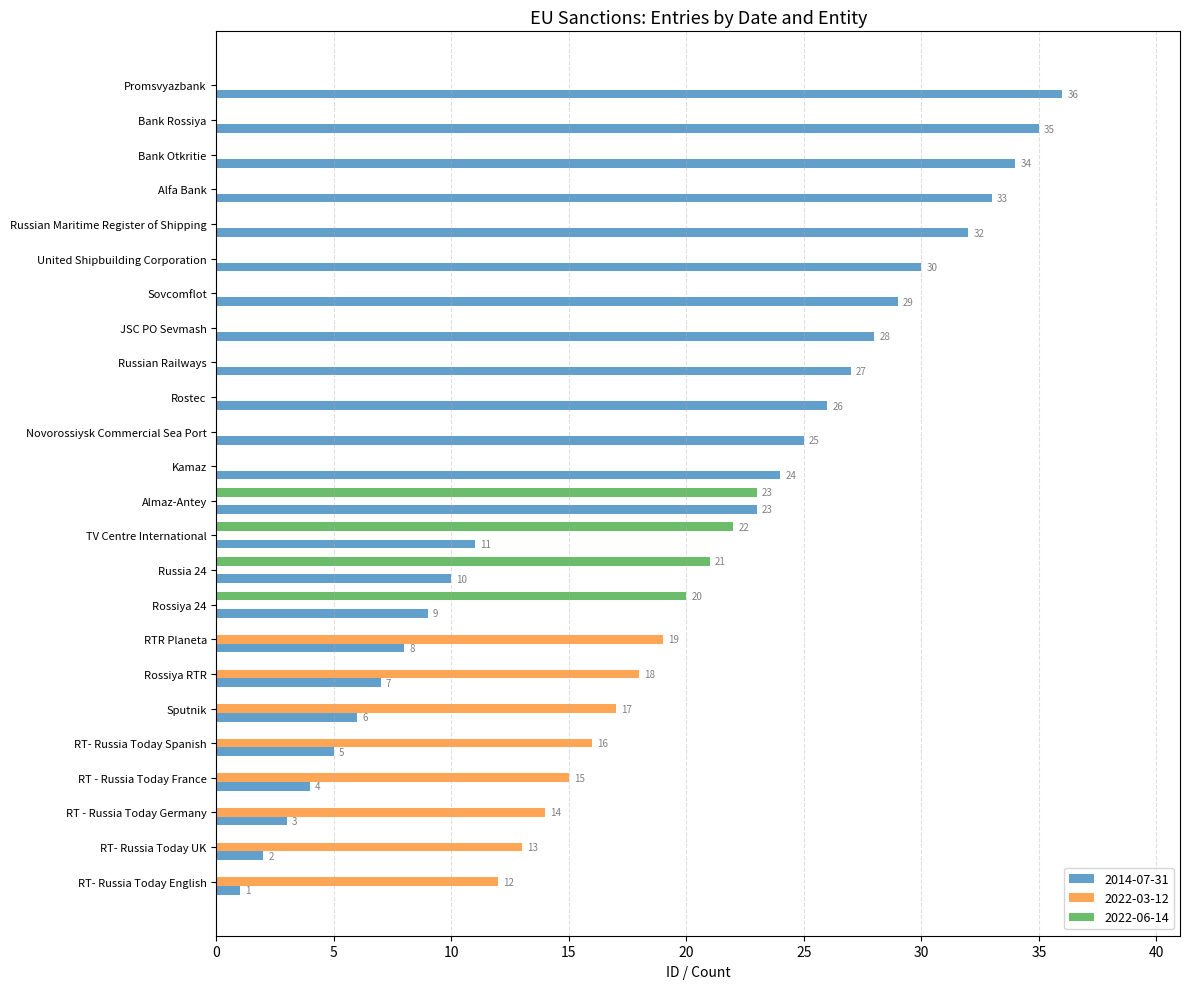

What is the maximum value shown in the chart?

36